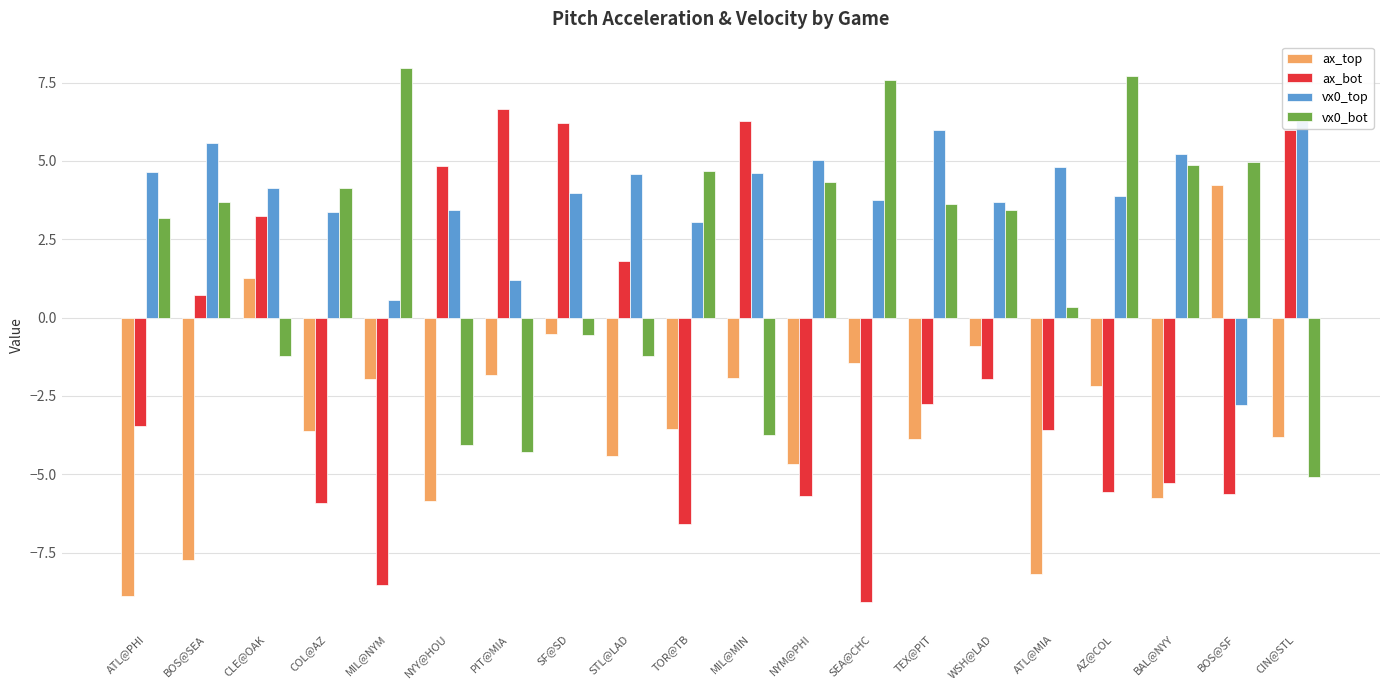

What is the label of the 8th bar from the right?

SEA@CHC